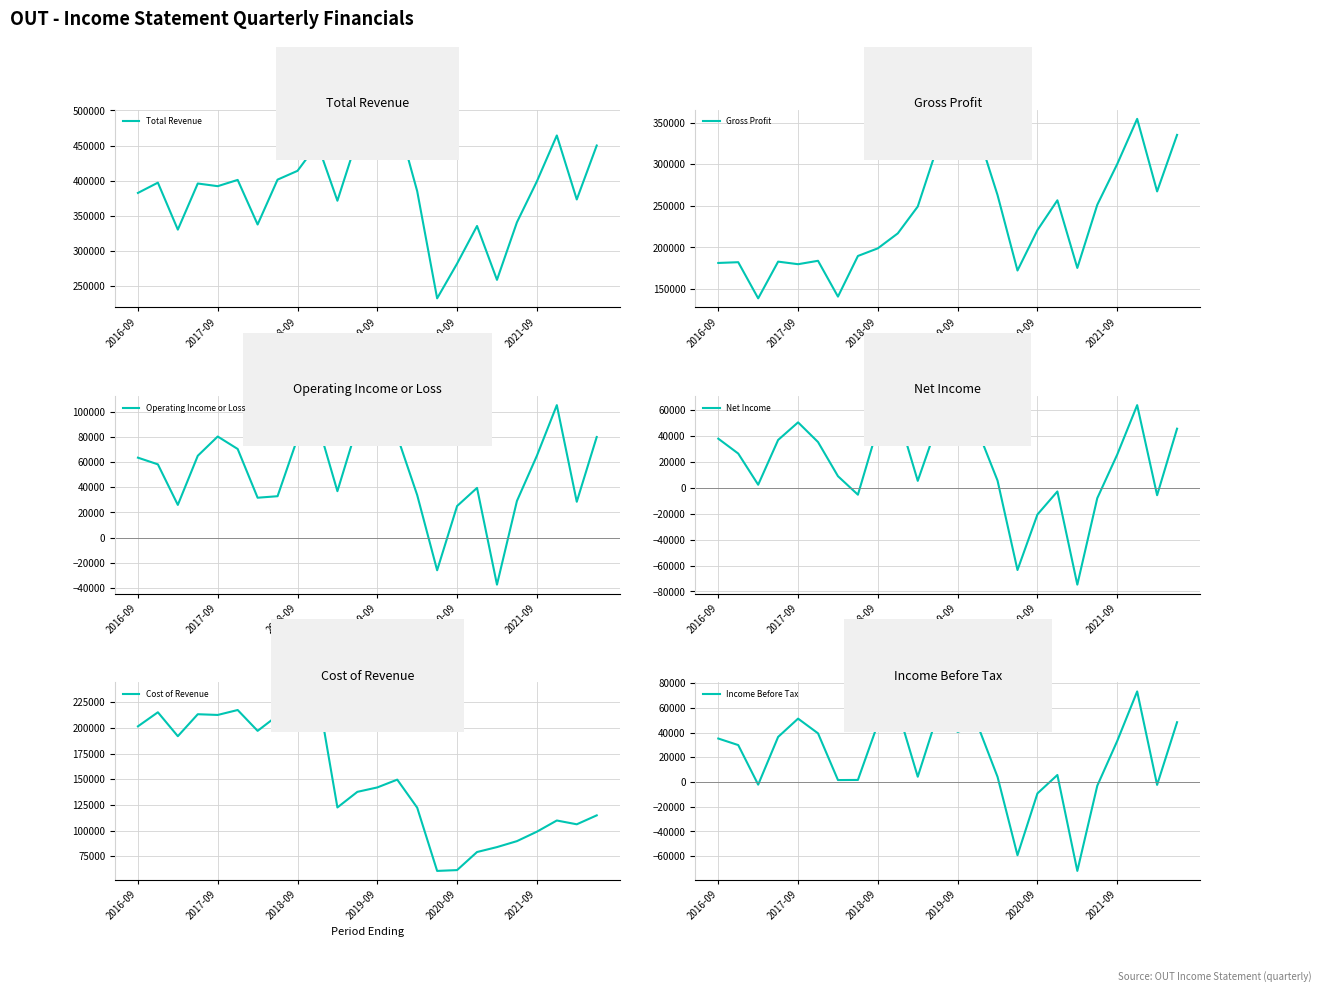

What position from the left is 19?

20